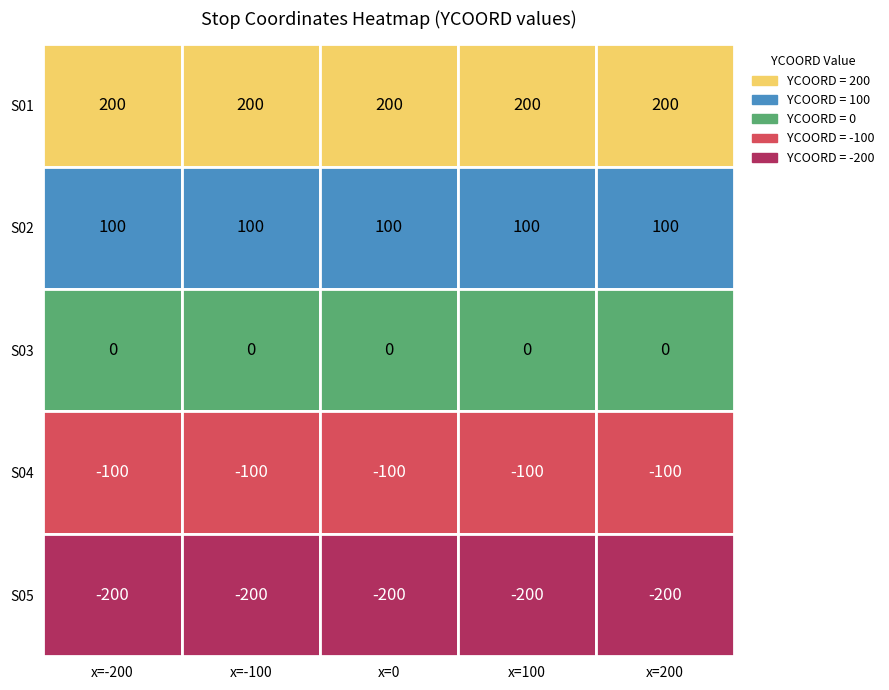

True or false: S03 has a value of 0 at S01-03.

True